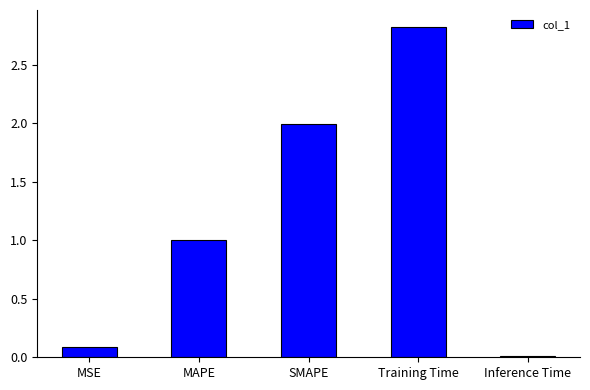

What is the label of the 2nd bar from the left?

MAPE